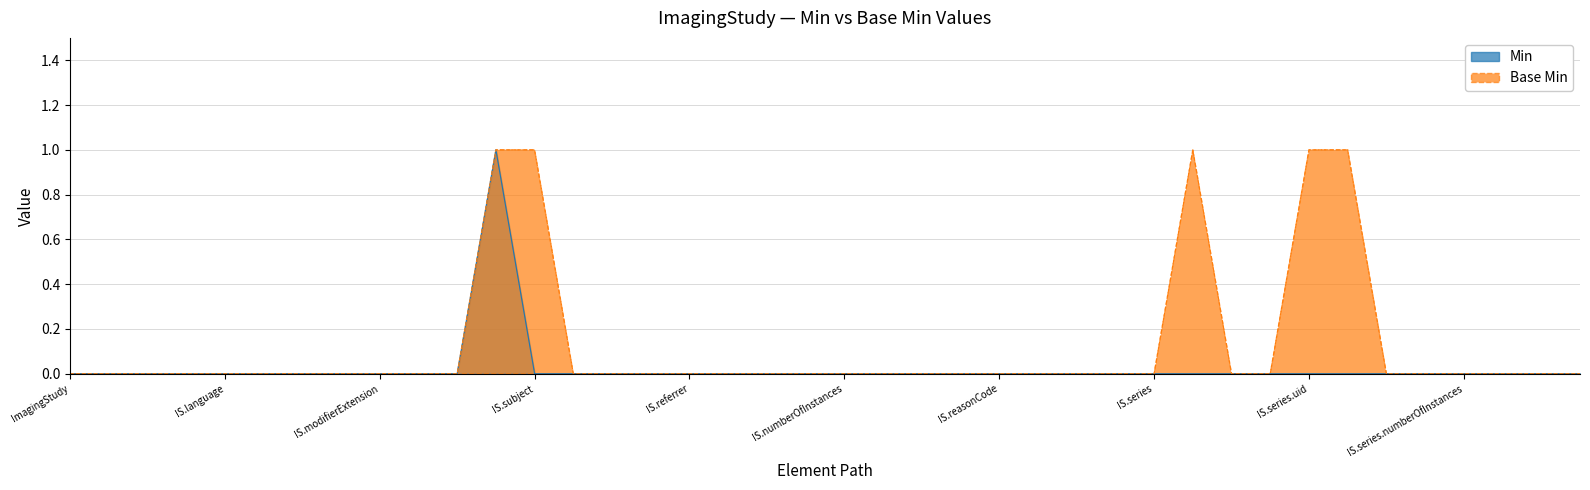

Rank the series by their average value, from lowest to highest.

Min, Base Min